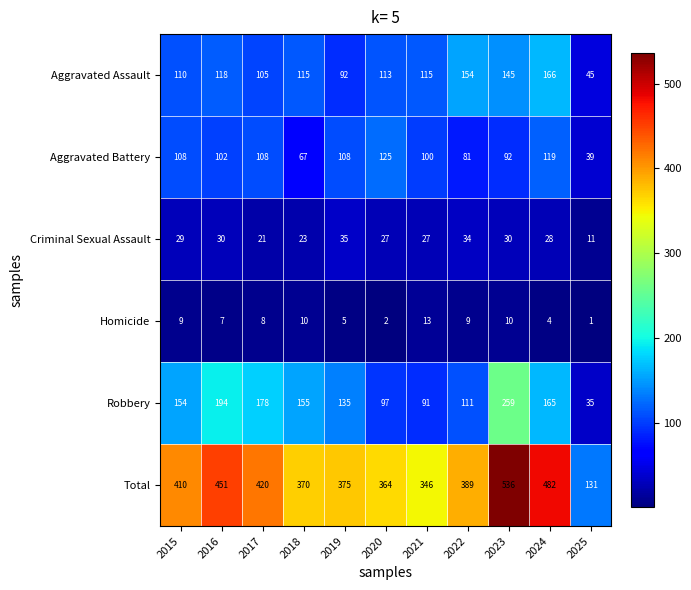

How many distinct data groups are displayed?

6